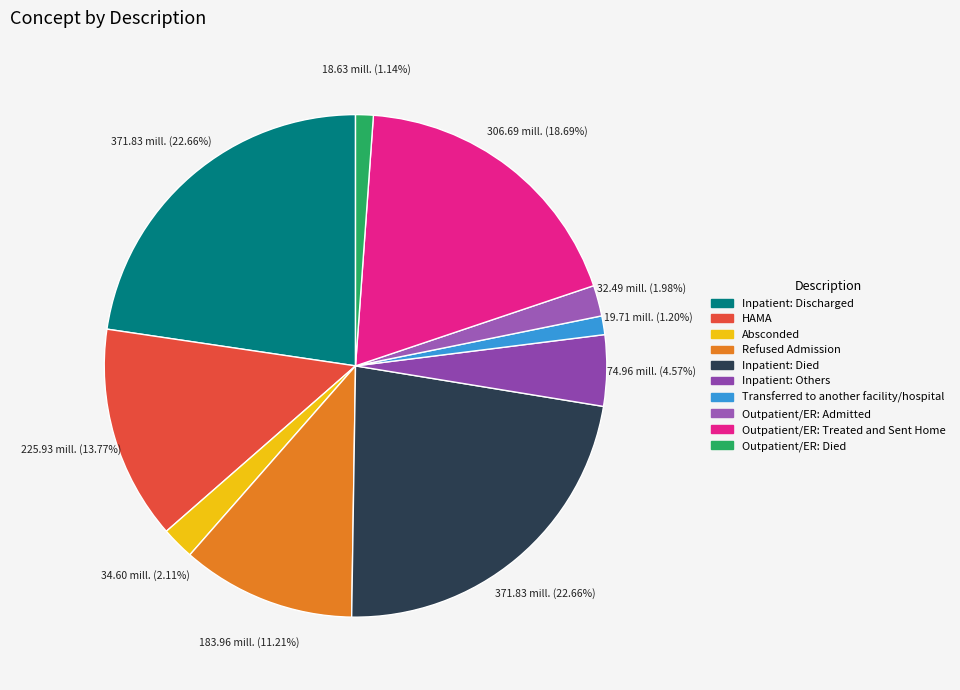

What percentage is the Inpatient: Others slice, to the nearest percent?

5%